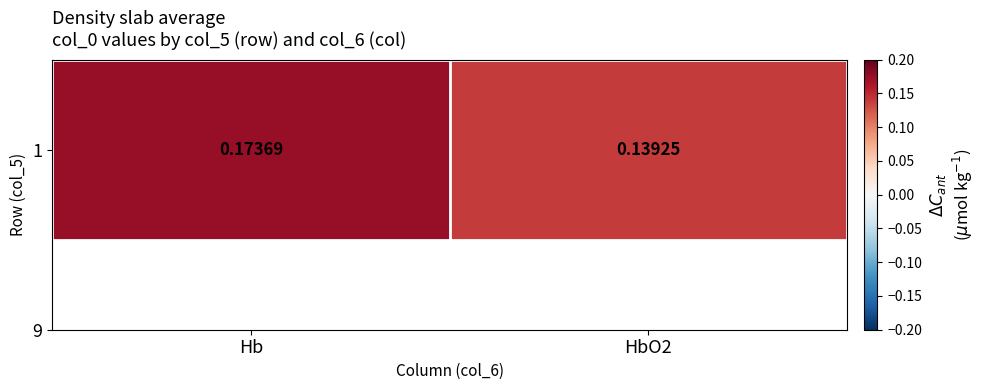

Is it true that the value at HbO2 is 0.1?

True